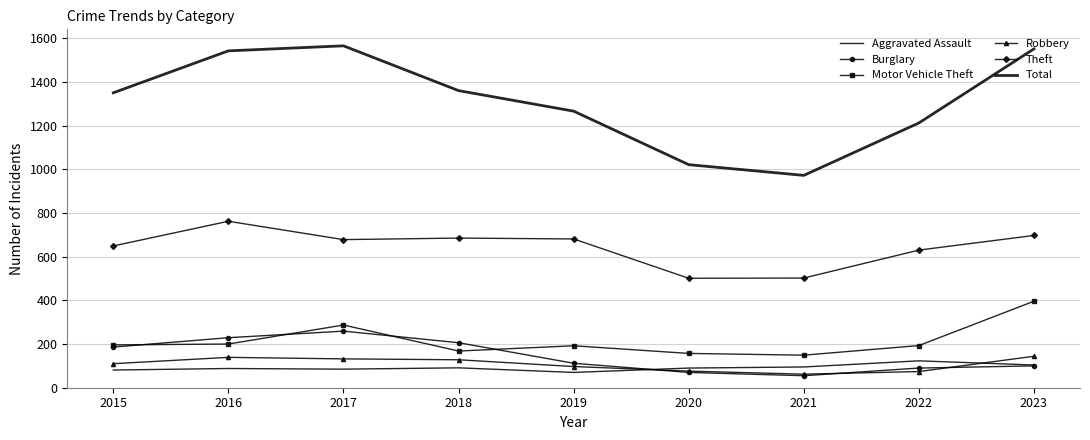

The Robbery series shows 39 at 2021. True or false?

False